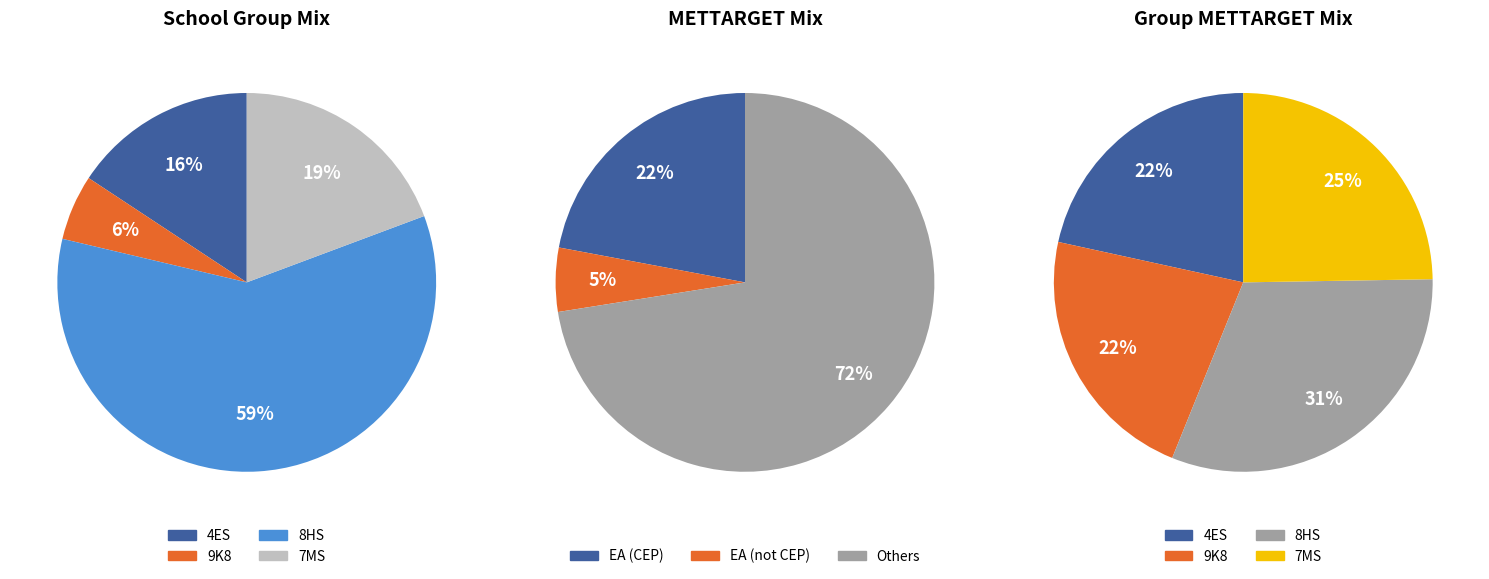

Between 4ES and 8HS, which is larger?

8HS